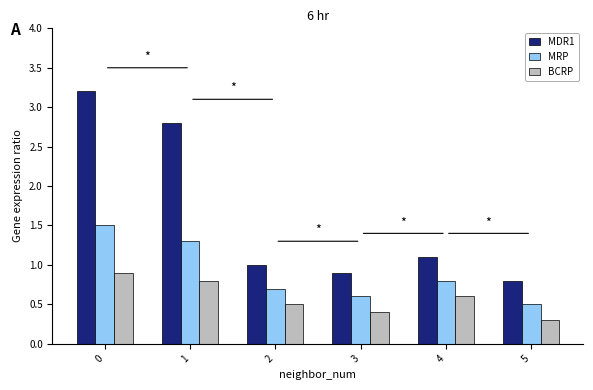

List the labels in order of MRP value, largest first.

0, 1, 4, 2, 3, 5